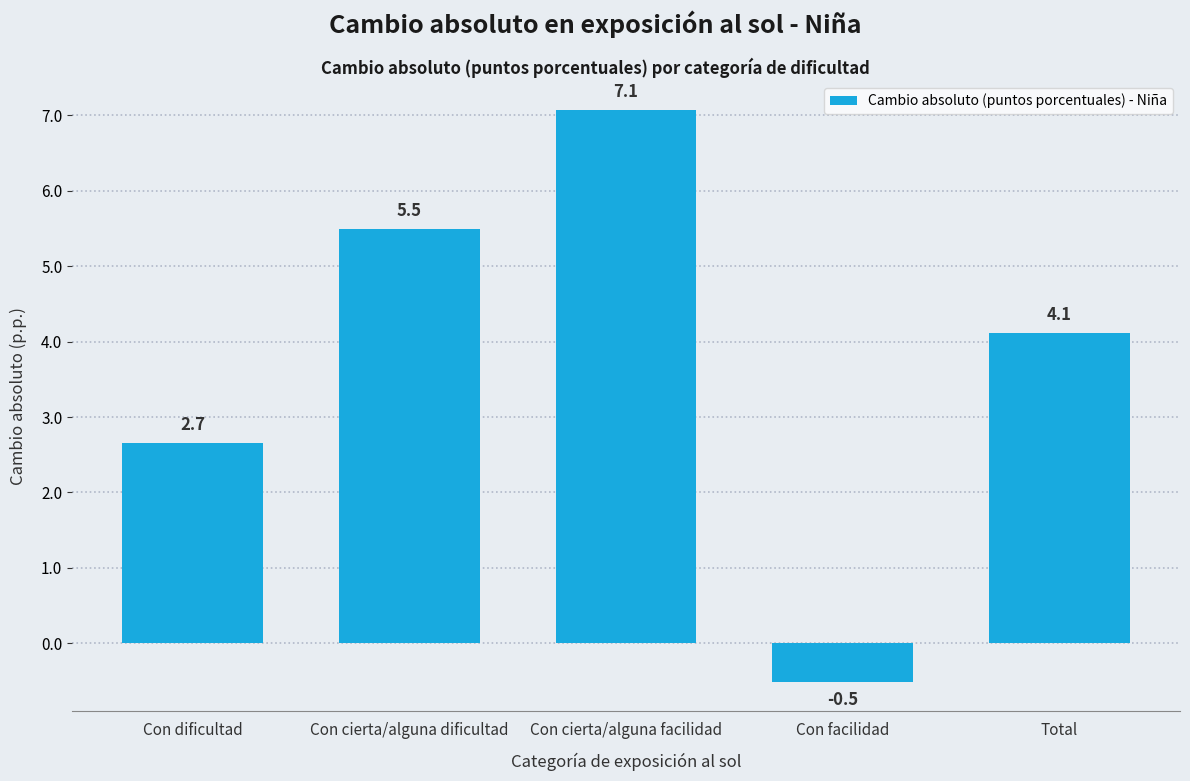

Reading left to right, list all the values displayed in this chart.

Con dificultad=2.7	Con cierta/alguna dificultad=5.5	Con cierta/alguna facilidad=7.1	Con facilidad=-0.5	Total=4.1